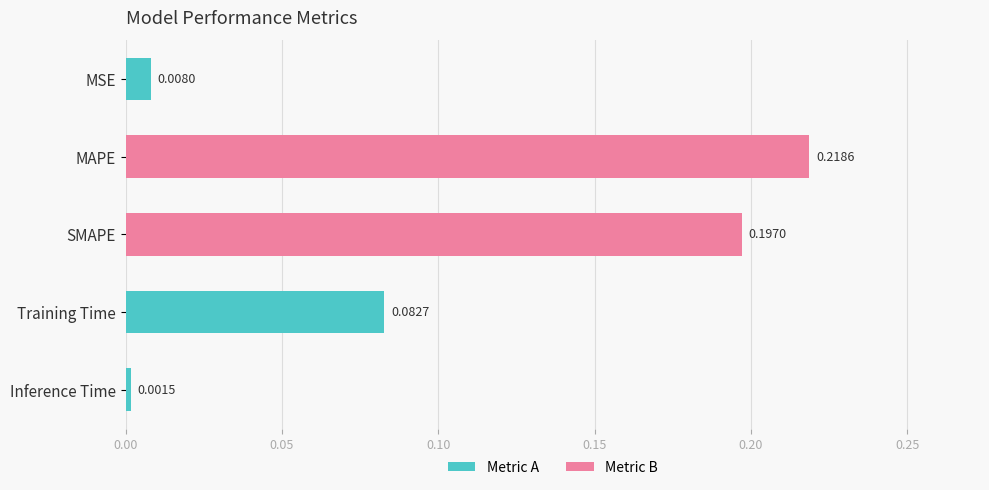

Where is the data nearest to the value 0?

Inference Time